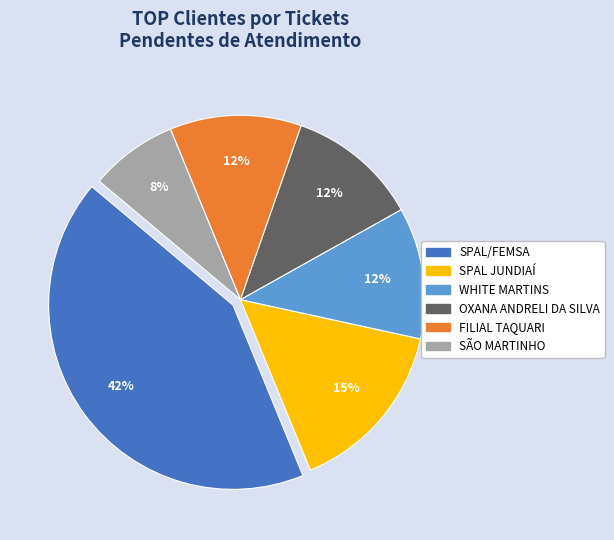

True or false: SPAL/FEMSA accounts for 1% of the total.

False